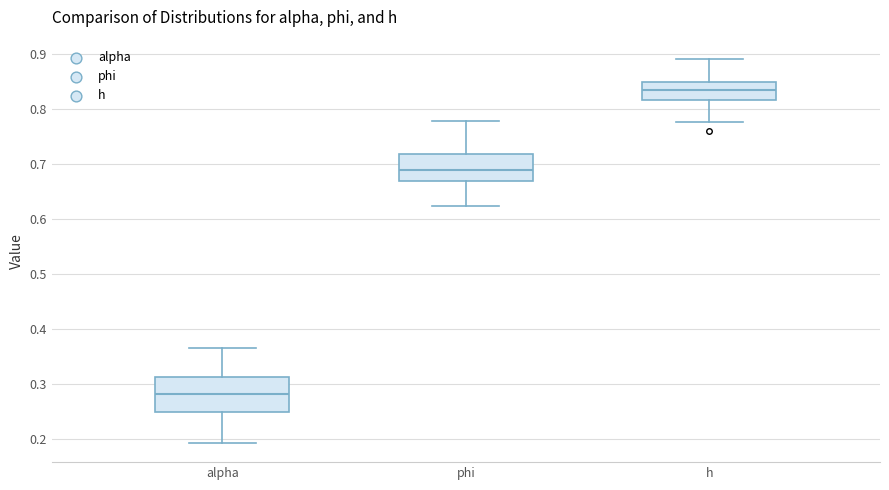

Where does the median line of the box for phi sit on the y-axis? The values are not printed on the chart, so give them approximately, as read against the axis.

0.69